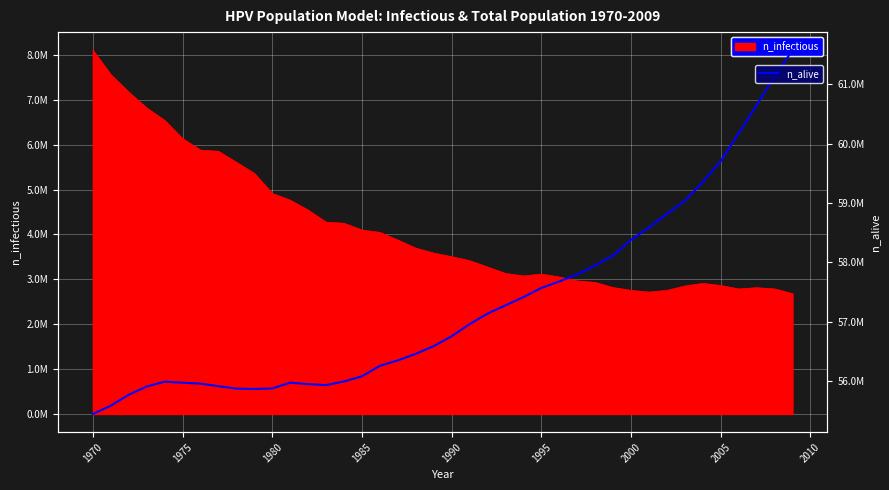

What is the value of the 33rd point from the left?

58816596